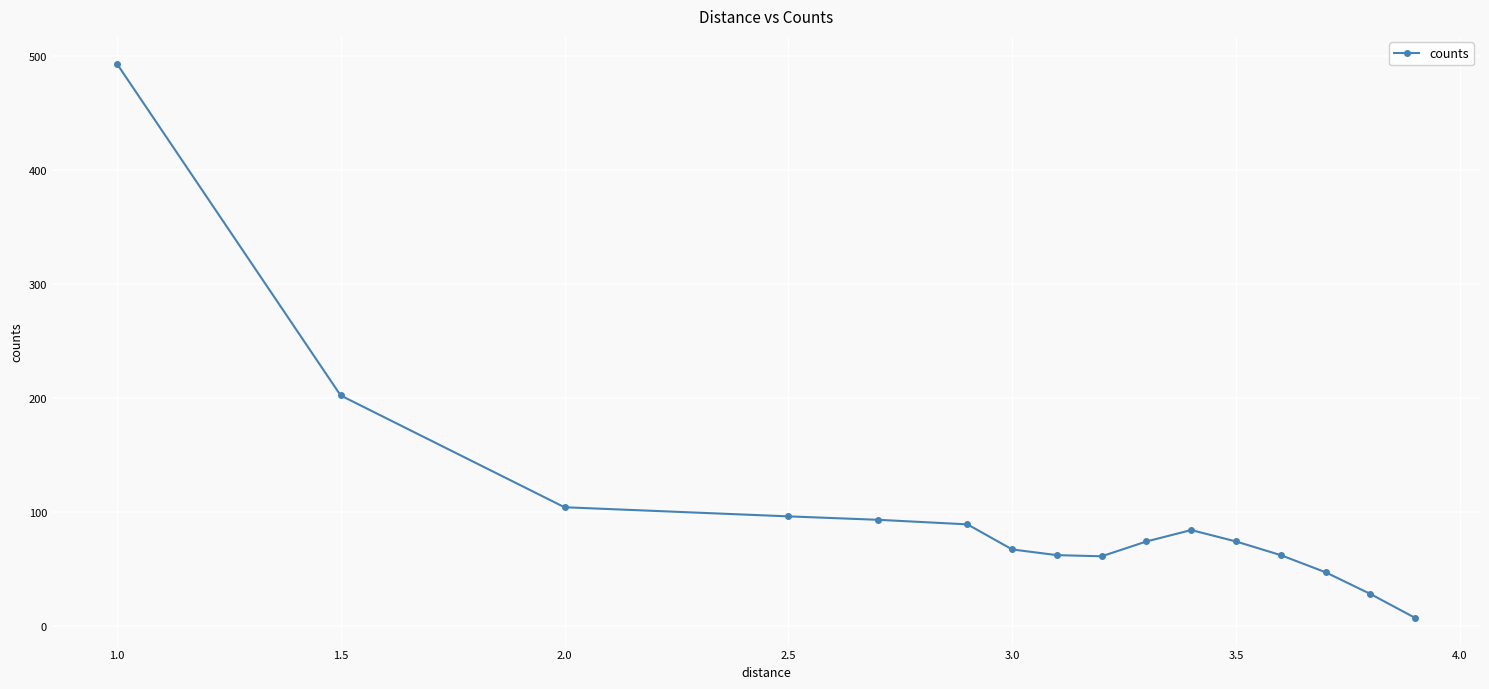

What is the difference between the maximum and minimum values?

486